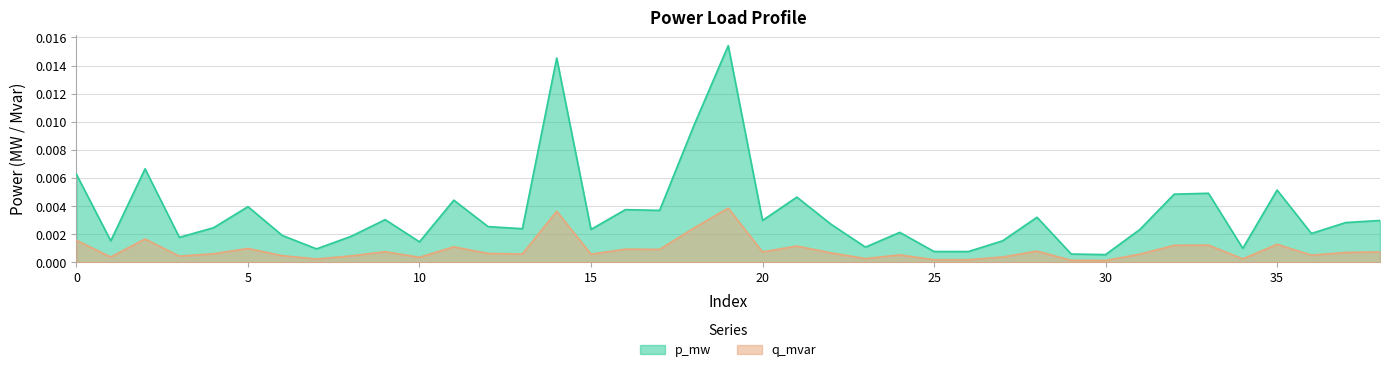

True or false: p_mw and q_mvar cross at least once.

False